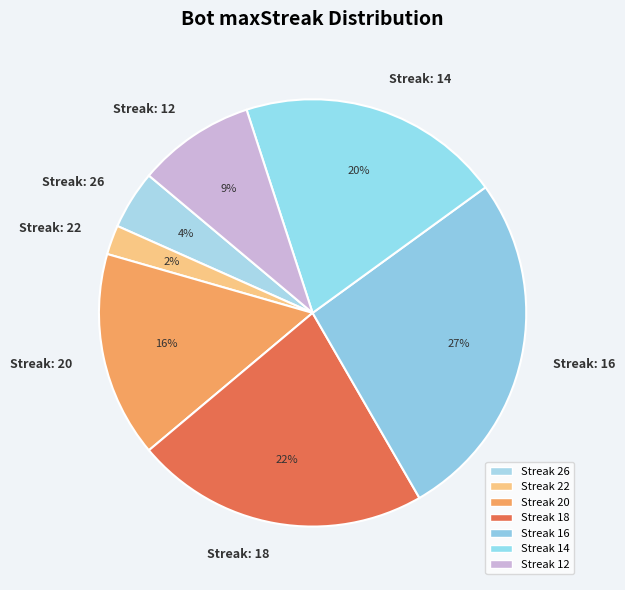

Is the sum of Streak: 12 and Streak: 14 greater than half?

No